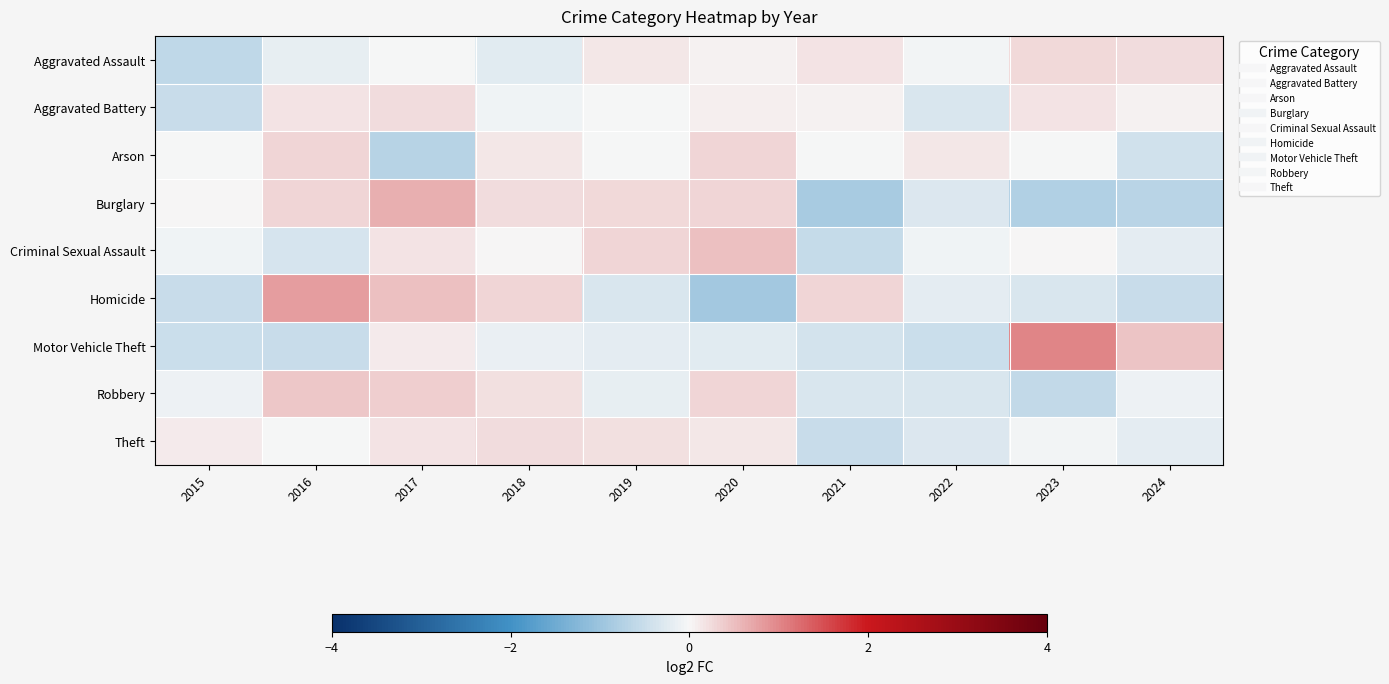

Reading left to right, transcribe all the data shown in this chart.

Aggravated Assault: 2015=-0.6	2016=-0.2	2017=-0.0	2018=-0.2	2019=0.1	2020=0.1	2021=0.2	2022=-0.0	2023=0.3	2024=0.2
Aggravated Battery: 2015=-0.5	2016=0.2	2017=0.2	2018=-0.1	2019=-0.0	2020=0.1	2021=0.0	2022=-0.3	2023=0.2	2024=0.1
Arson: 2015=-0.0	2016=0.3	2017=-0.7	2018=0.2	2019=-0.0	2020=0.3	2021=-0.0	2022=0.2	2023=-0.0	2024=-0.4
Burglary: 2015=0.0	2016=0.3	2017=0.6	2018=0.2	2019=0.3	2020=0.3	2021=-0.8	2022=-0.3	2023=-0.8	2024=-0.7
Criminal Sexual Assault: 2015=-0.1	2016=-0.4	2017=0.2	2018=0.0	2019=0.3	2020=0.5	2021=-0.6	2022=-0.1	2023=0.0	2024=-0.2
Homicide: 2015=-0.5	2016=0.8	2017=0.5	2018=0.3	2019=-0.3	2020=-0.9	2021=0.3	2022=-0.2	2023=-0.3	2024=-0.5
Motor Vehicle Theft: 2015=-0.5	2016=-0.5	2017=0.1	2018=-0.1	2019=-0.2	2020=-0.2	2021=-0.4	2022=-0.5	2023=1.0	2024=0.5
Robbery: 2015=-0.1	2016=0.4	2017=0.4	2018=0.2	2019=-0.2	2020=0.3	2021=-0.3	2022=-0.3	2023=-0.6	2024=-0.1
Theft: 2015=0.1	2016=-0.0	2017=0.2	2018=0.2	2019=0.2	2020=0.1	2021=-0.5	2022=-0.3	2023=-0.0	2024=-0.2